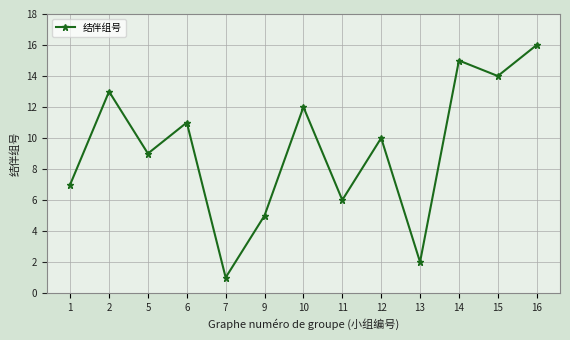

What is the average value?

9